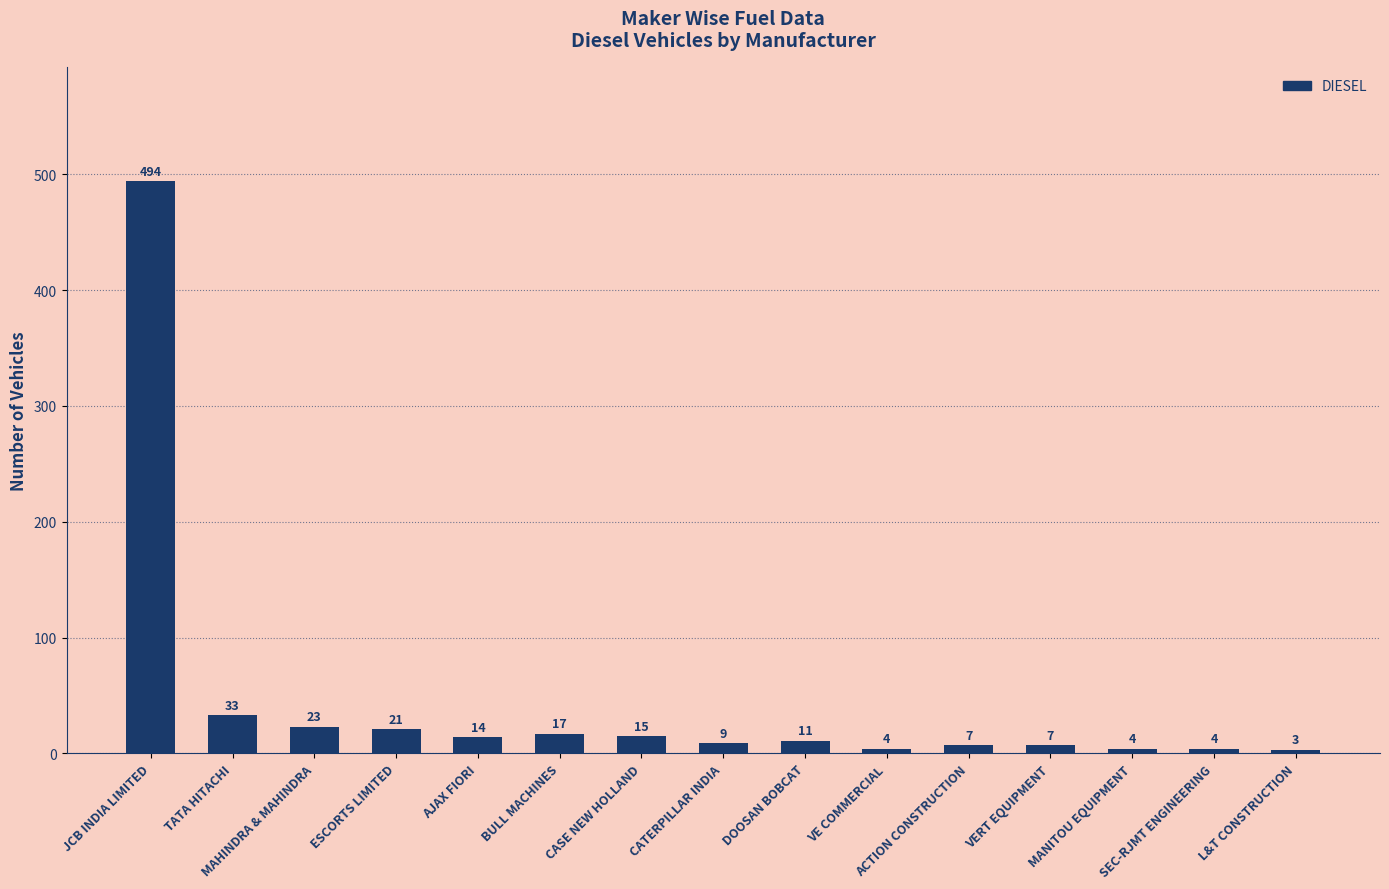

Reading right to left, what are all the values shown in this chart?

3	4	4	7	7	4	11	9	15	17	14	21	23	33	494